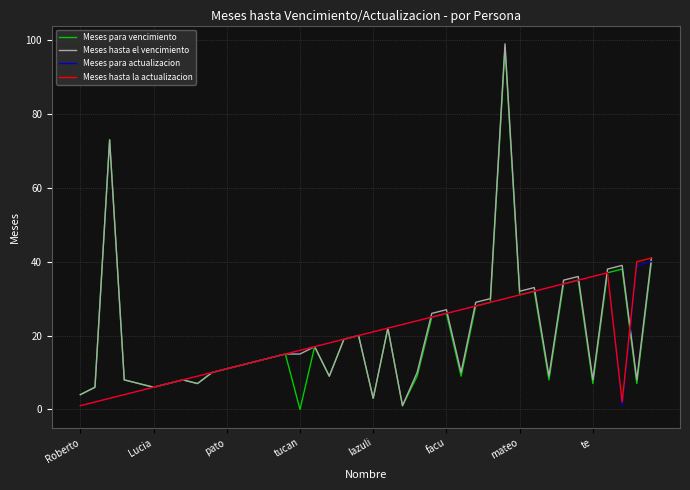

What is the value of the Meses hasta el vencimiento point at the 19th from the left?

19